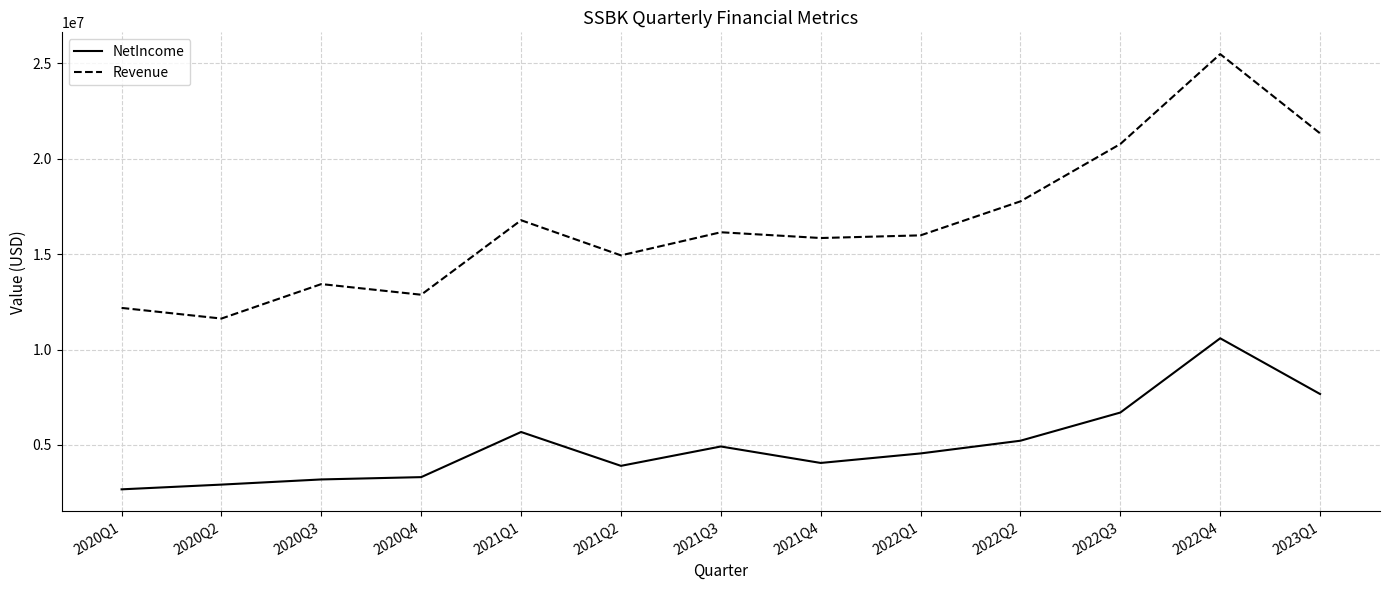

Rank the series by their average value, from lowest to highest.

NetIncome, Revenue